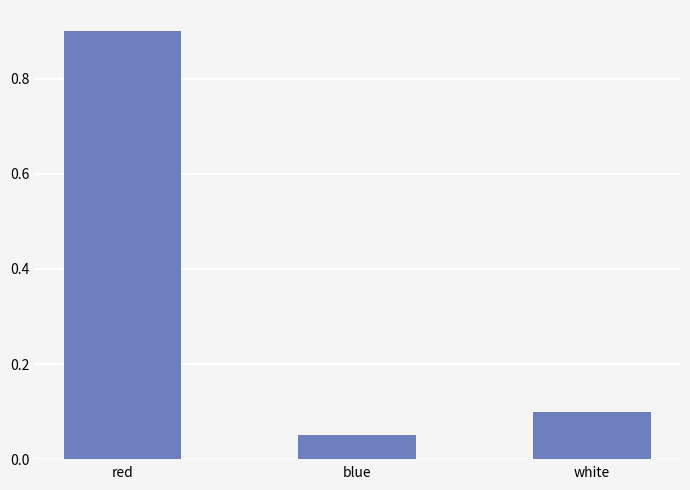

How many bars are there in total?

3